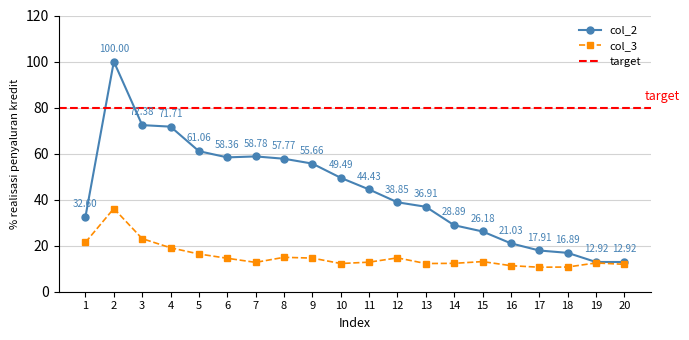

Where is the first local maximum for col_3?

2